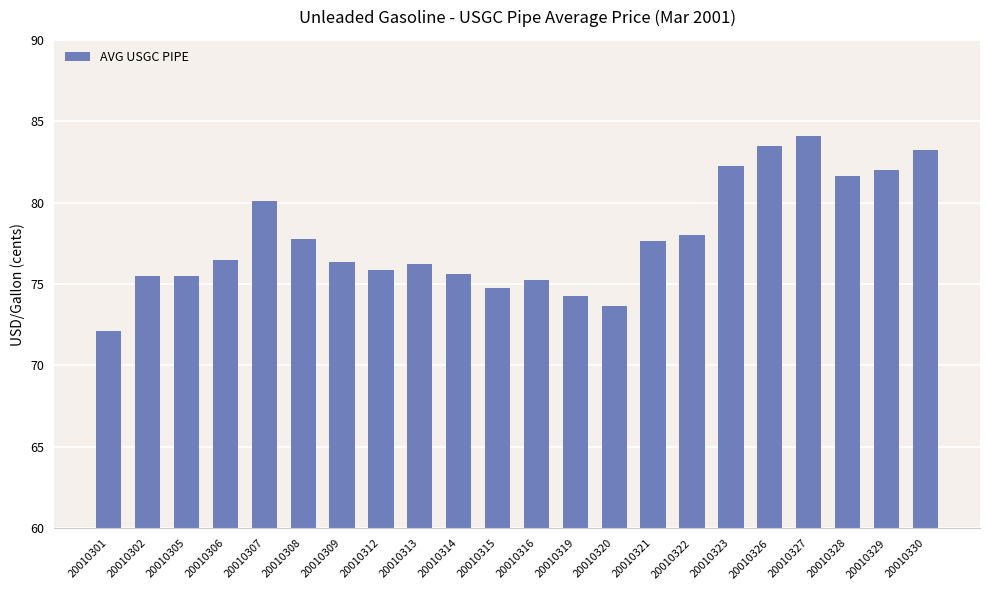

What is the average value?

77.8